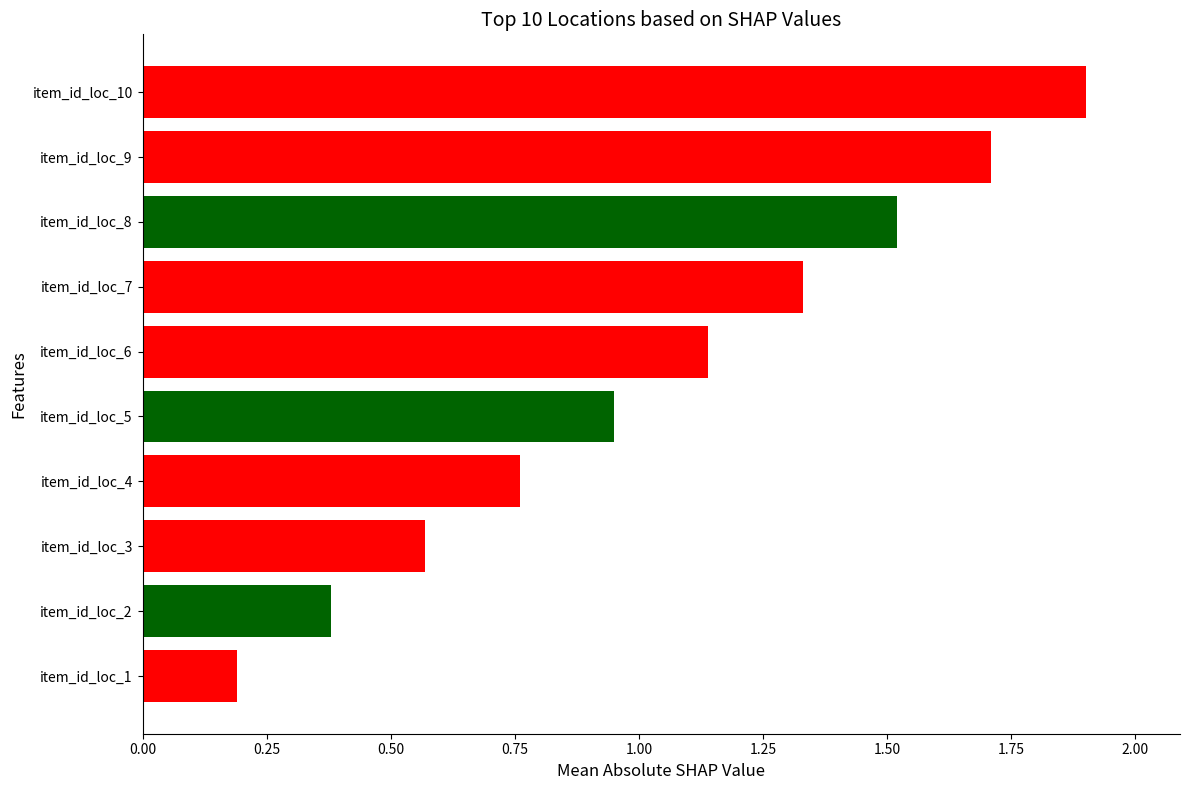

What is the minimum value shown in the chart?

0.2